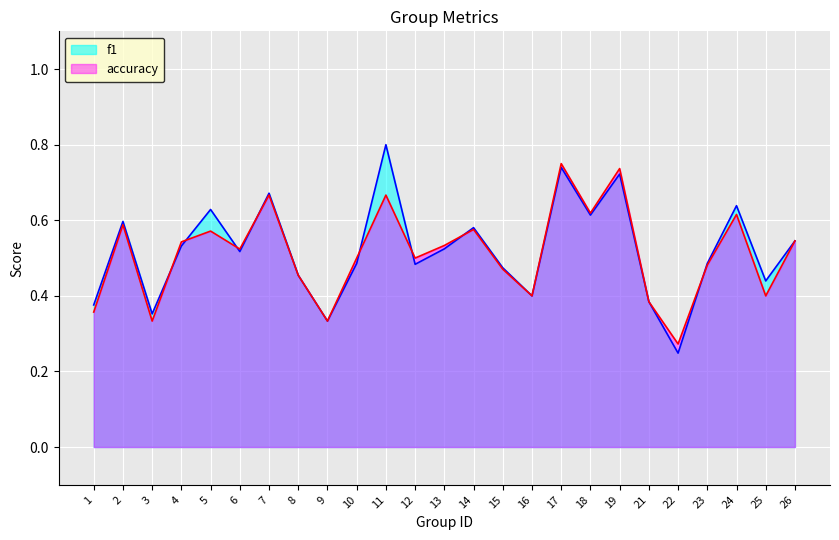

At which category does f1 reach its first local peak?

2